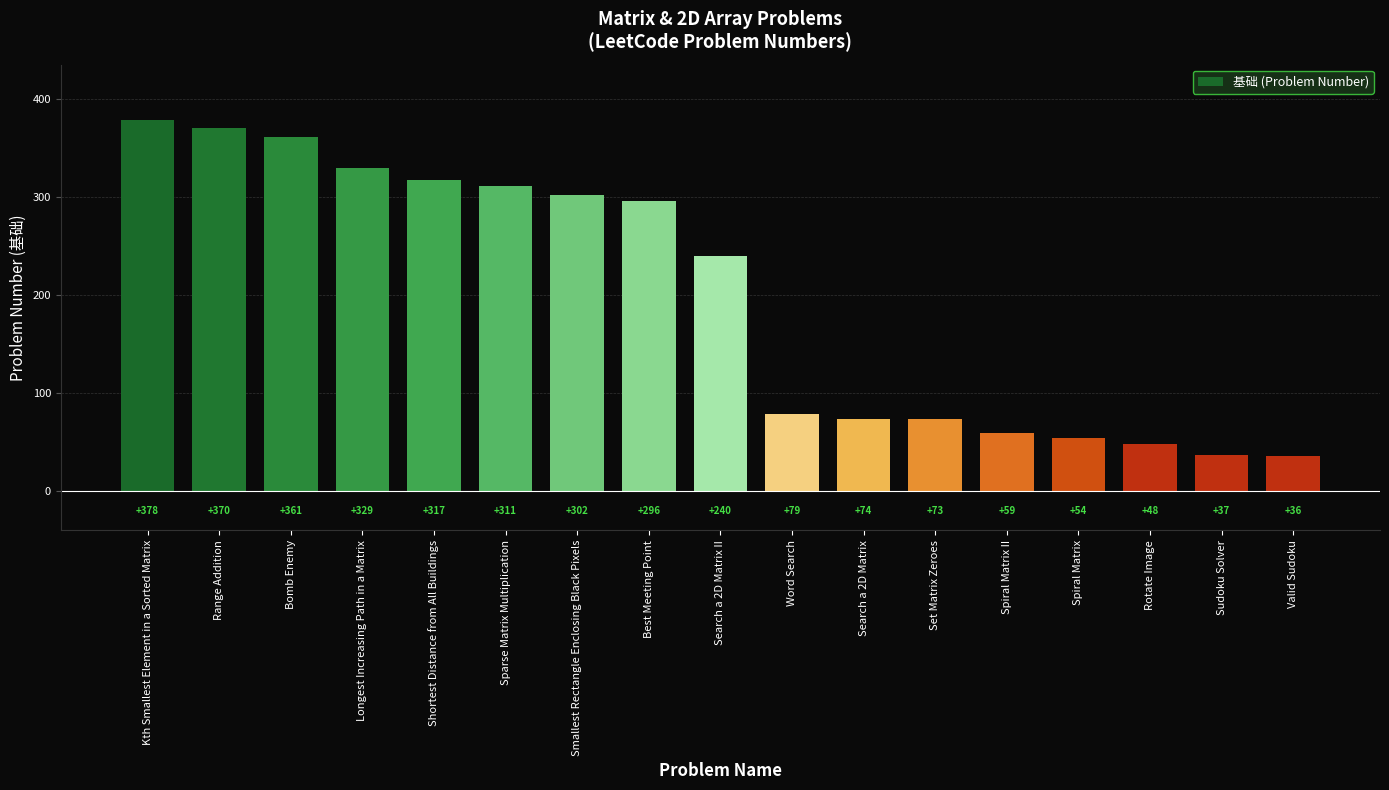

What is the value of the 7th bar from the left?

302